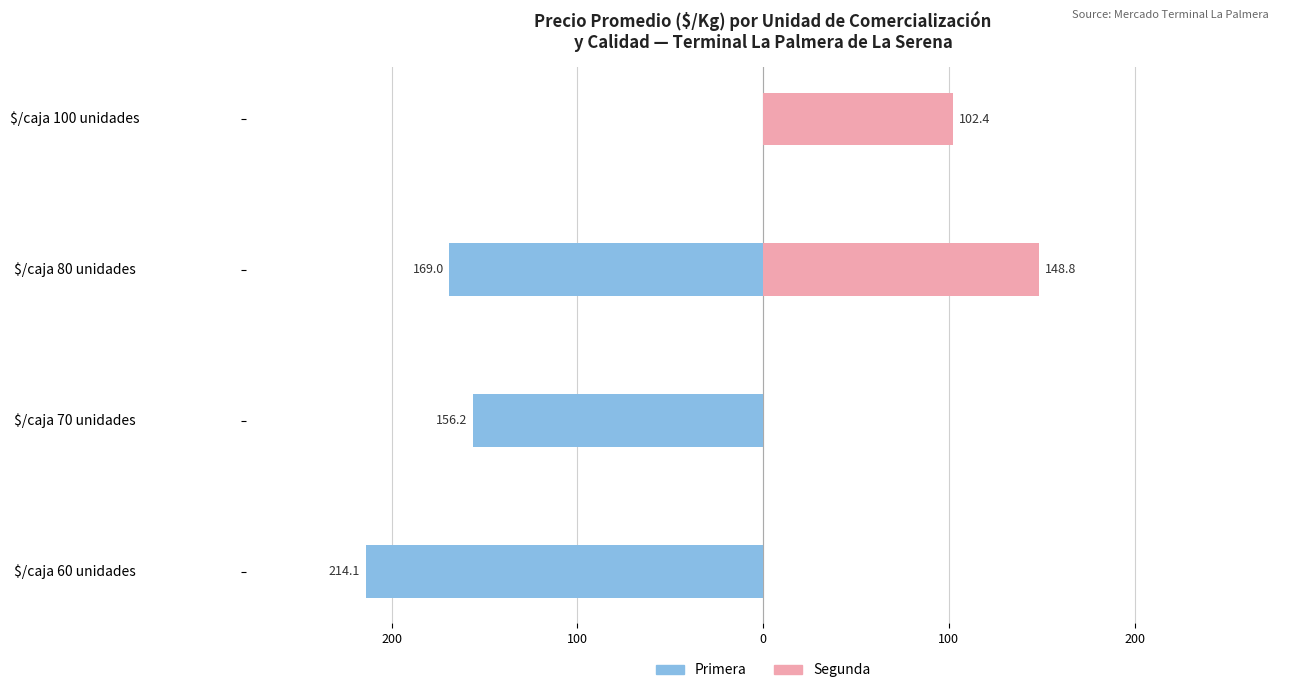

What is the average value of the Primera series?

-134.8